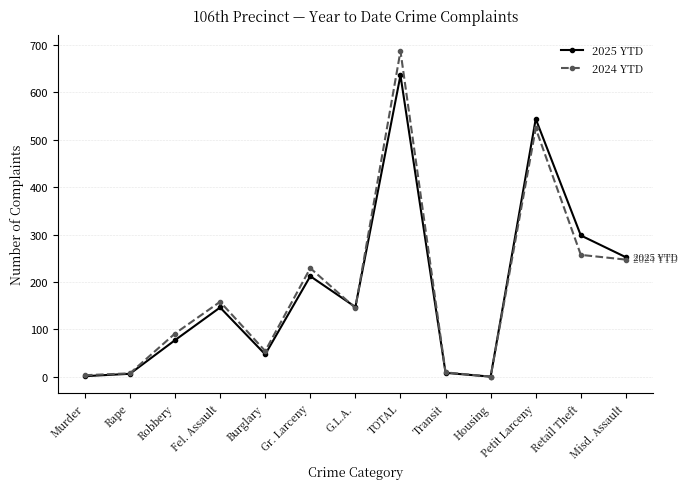

What is the label of the 7th point from the right?

G.L.A.